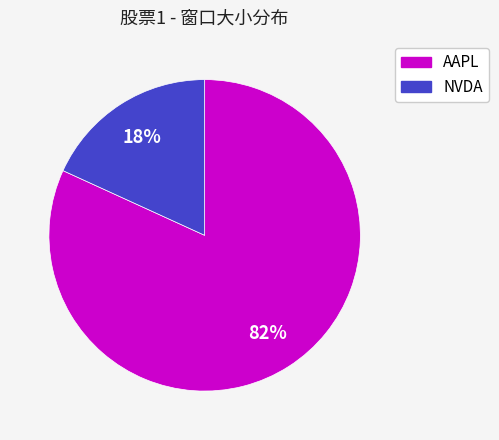

To the nearest percent, what percentage of the pie is AAPL?

82%